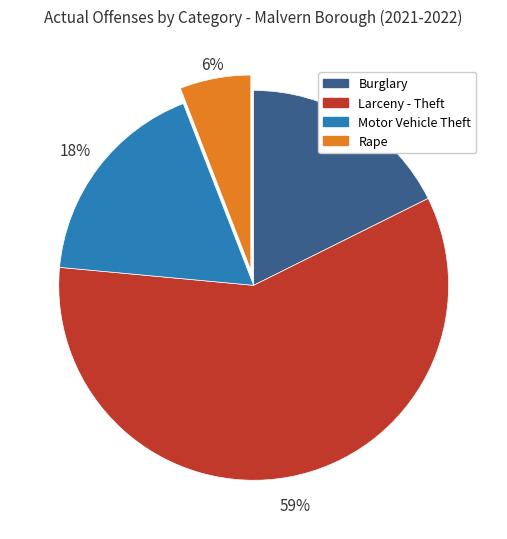

To the nearest percent, what is the combined percentage of Rape and Burglary?

24%